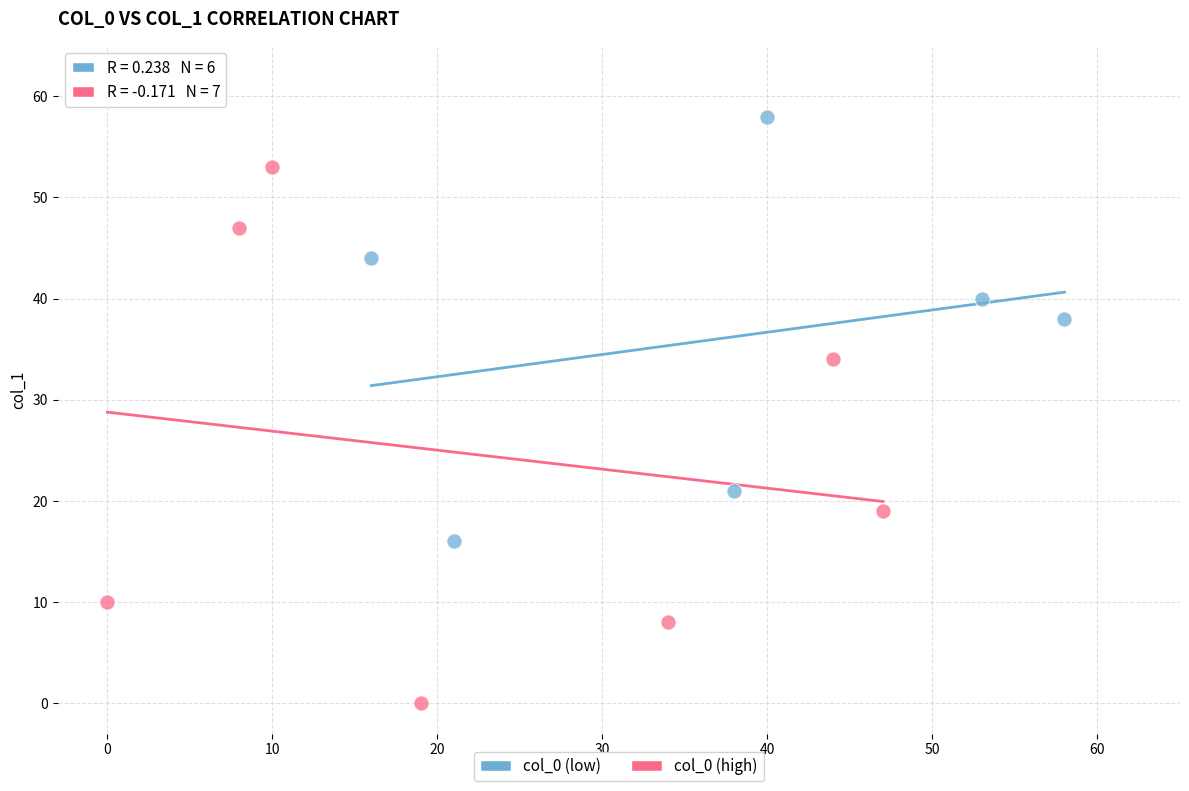

Which series has the largest Y range (max minus min)?

col_0 (high)